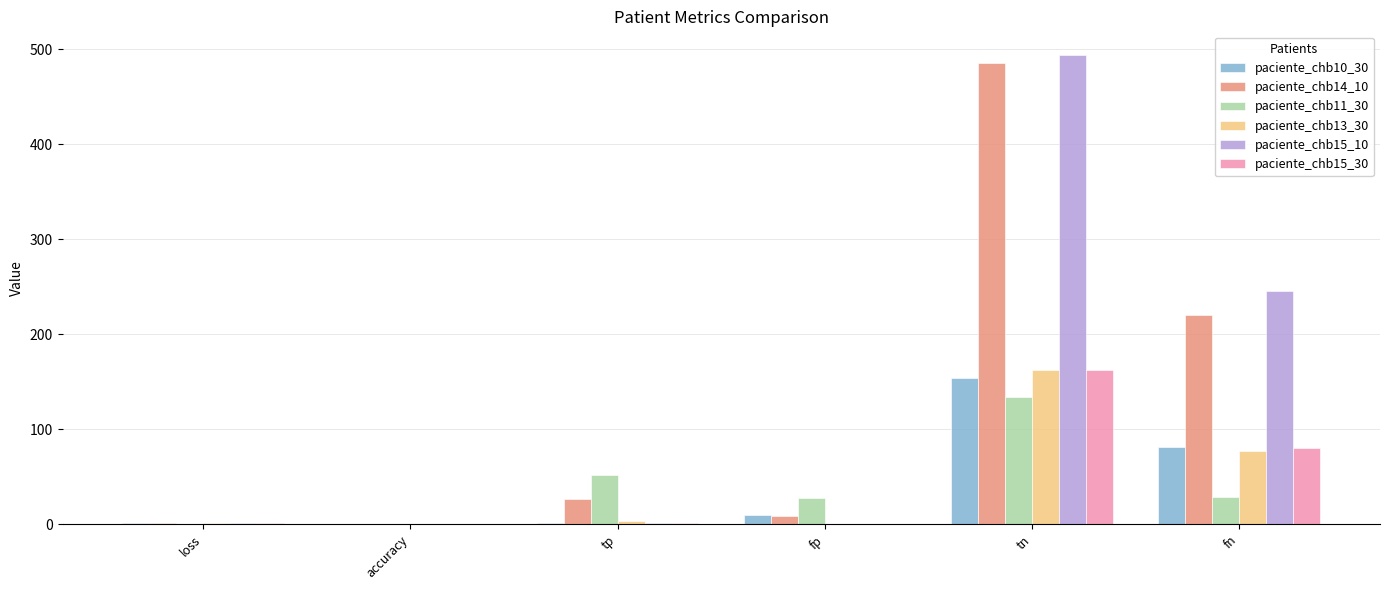

At which category is the sum across all series the highest?

tn